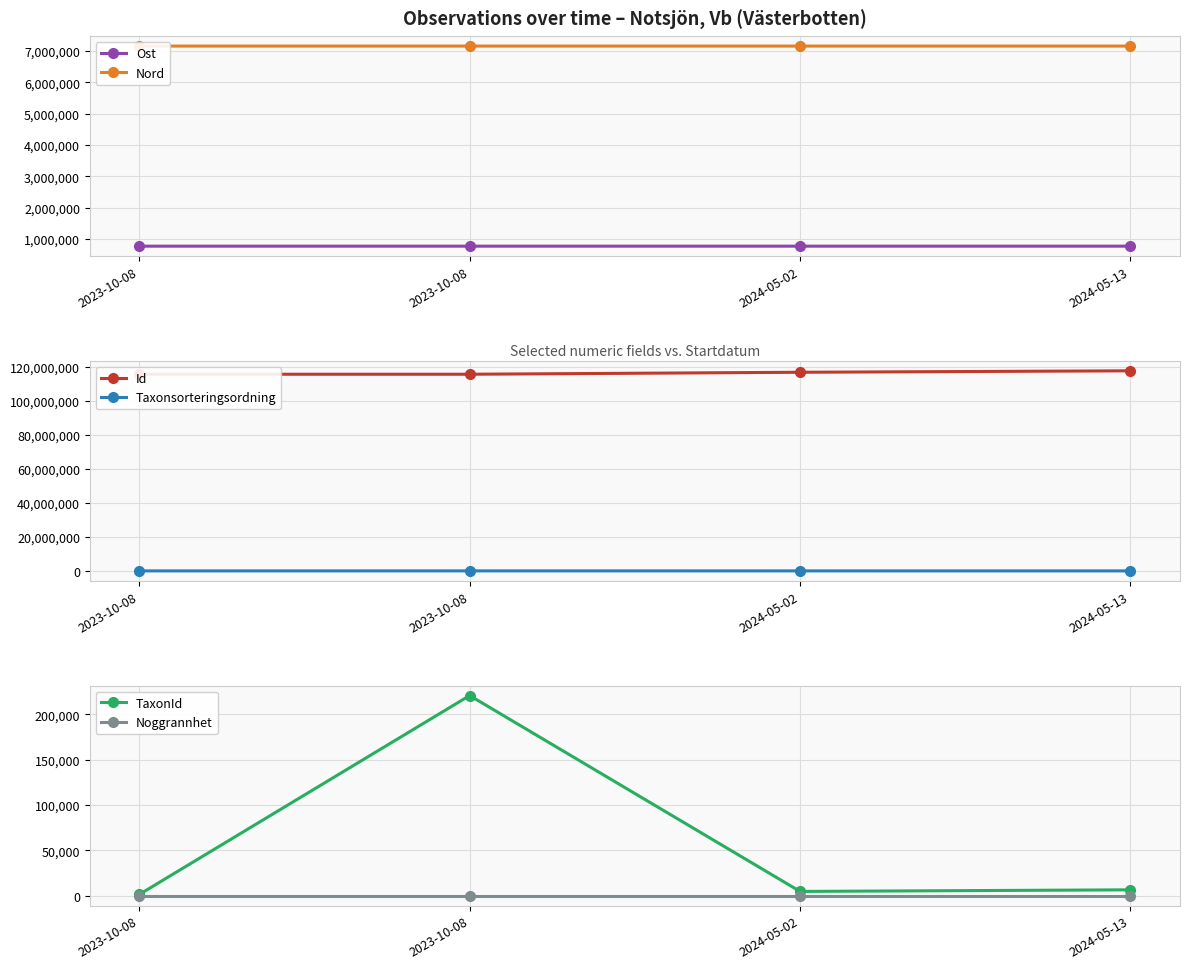

True or false: Ost has a value of 767331 at 2024-05-13.

True